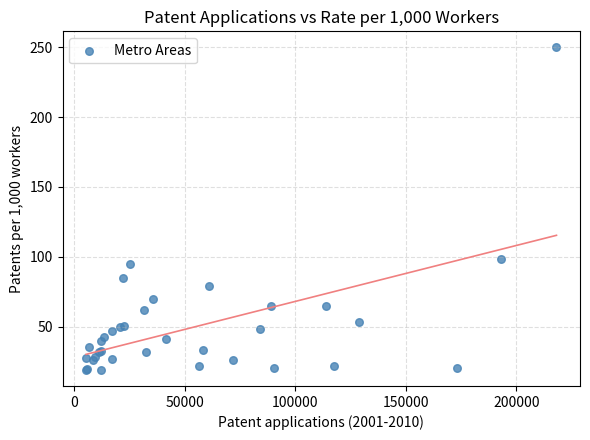

What Y value in the scatter plot is closest to 134?

98.4